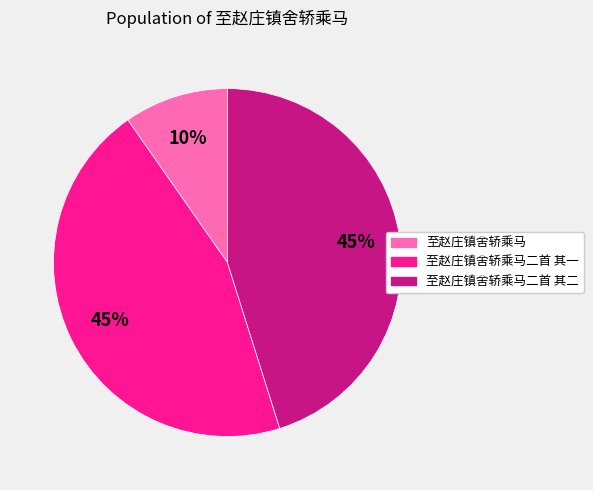

To the nearest percent, what is the average slice percentage?

33%